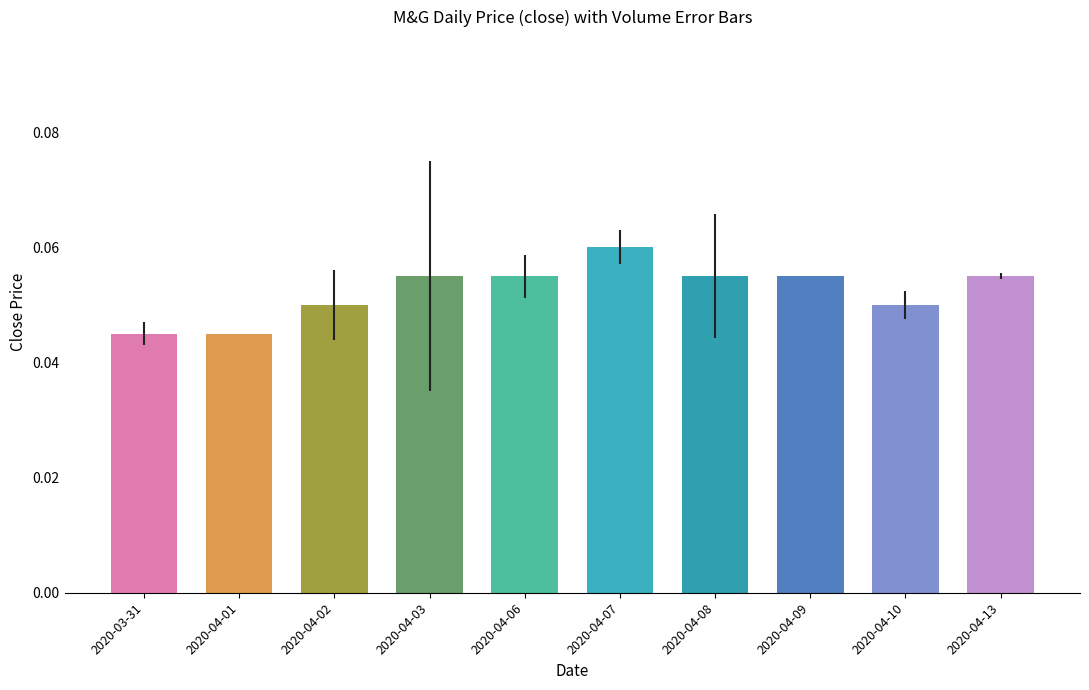

True or false: the data shows 0.0 at 2020-04-09.

False